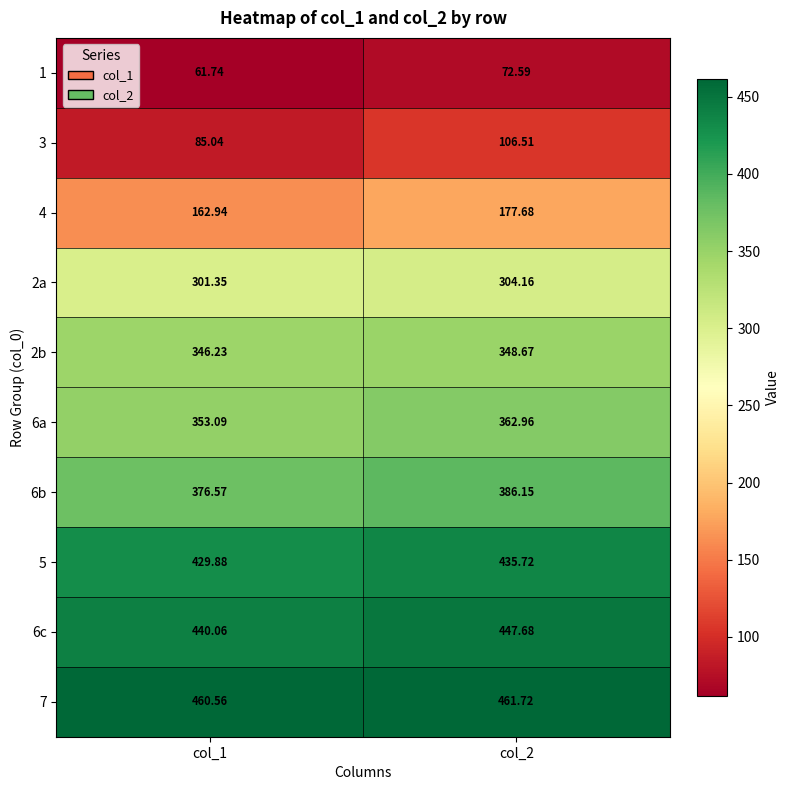

At col_2, list the series in order from largest to smallest.

7, 6c, 5, 6b, 6a, 2b, 2a, 4, 3, 1